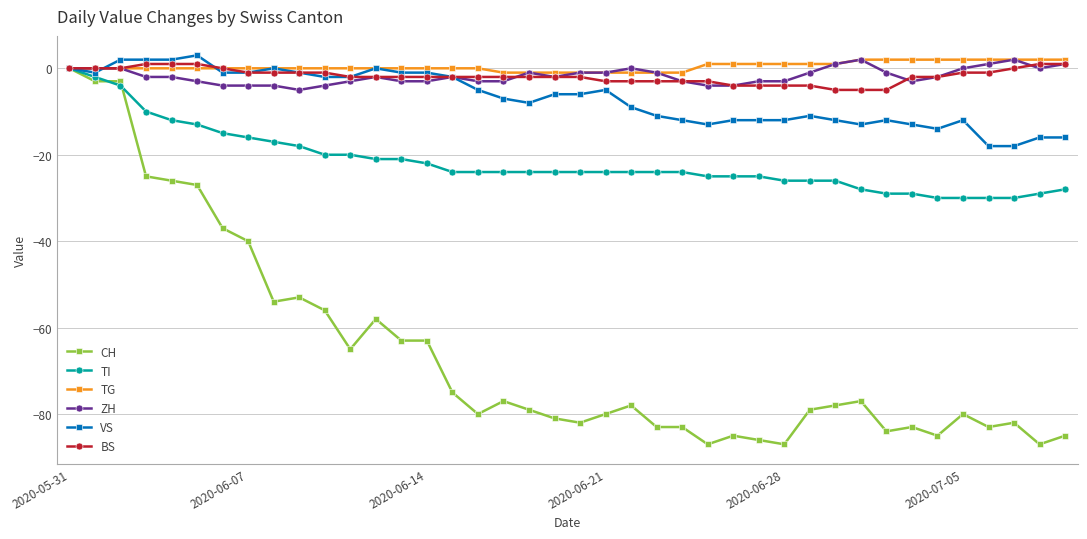

Which series has the widest spread of values?

CH